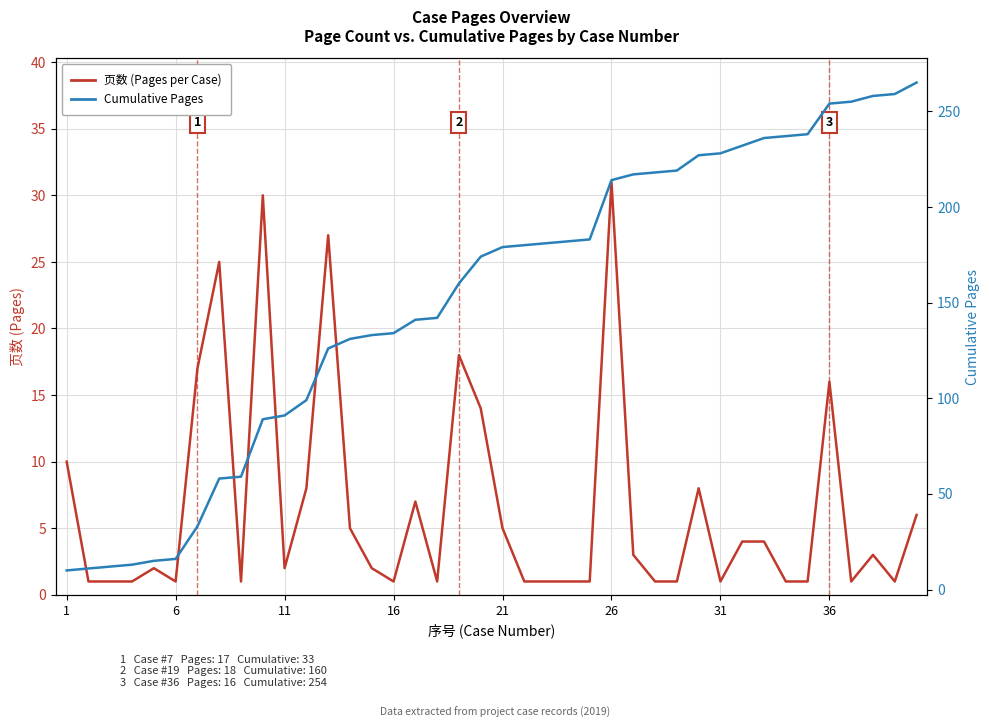

Rank the series by their maximum value, from lowest to highest.

页数 (Pages per Case), Cumulative Pages